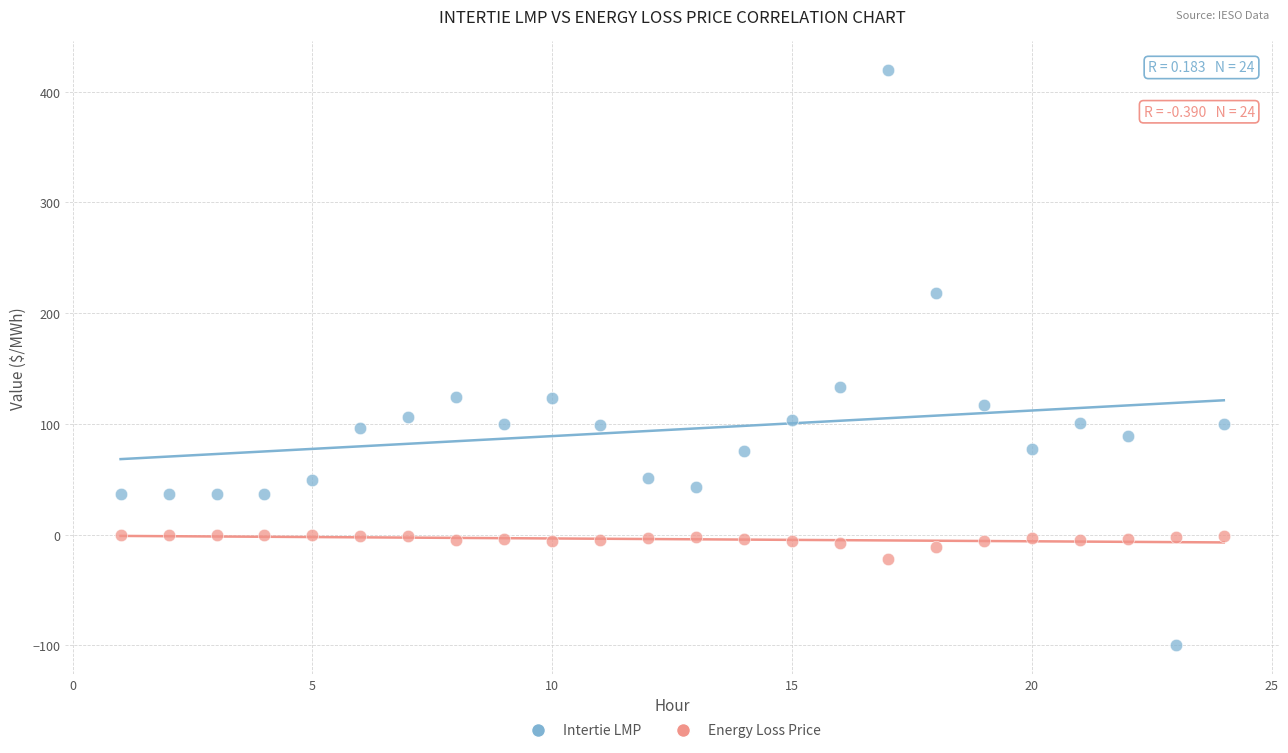

Which series reaches the minimum Y coordinate?

Intertie LMP